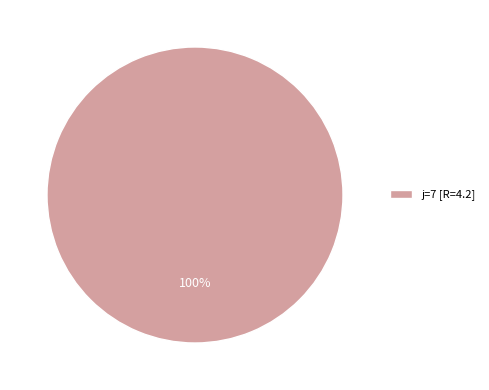

To the nearest percent, what portion does j=7 [R=4.2] represent?

100%